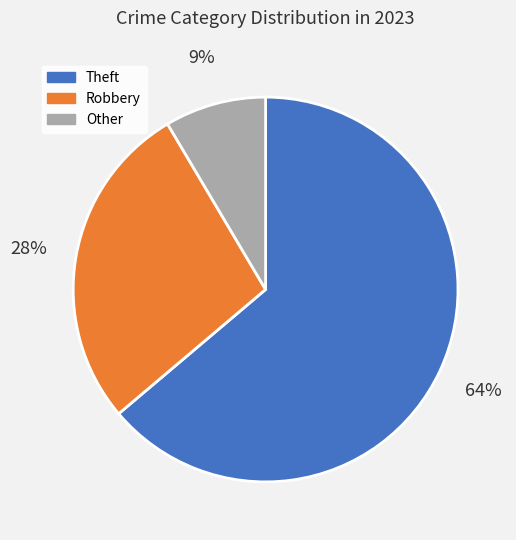

To the nearest percent, what is the average slice percentage?

33%